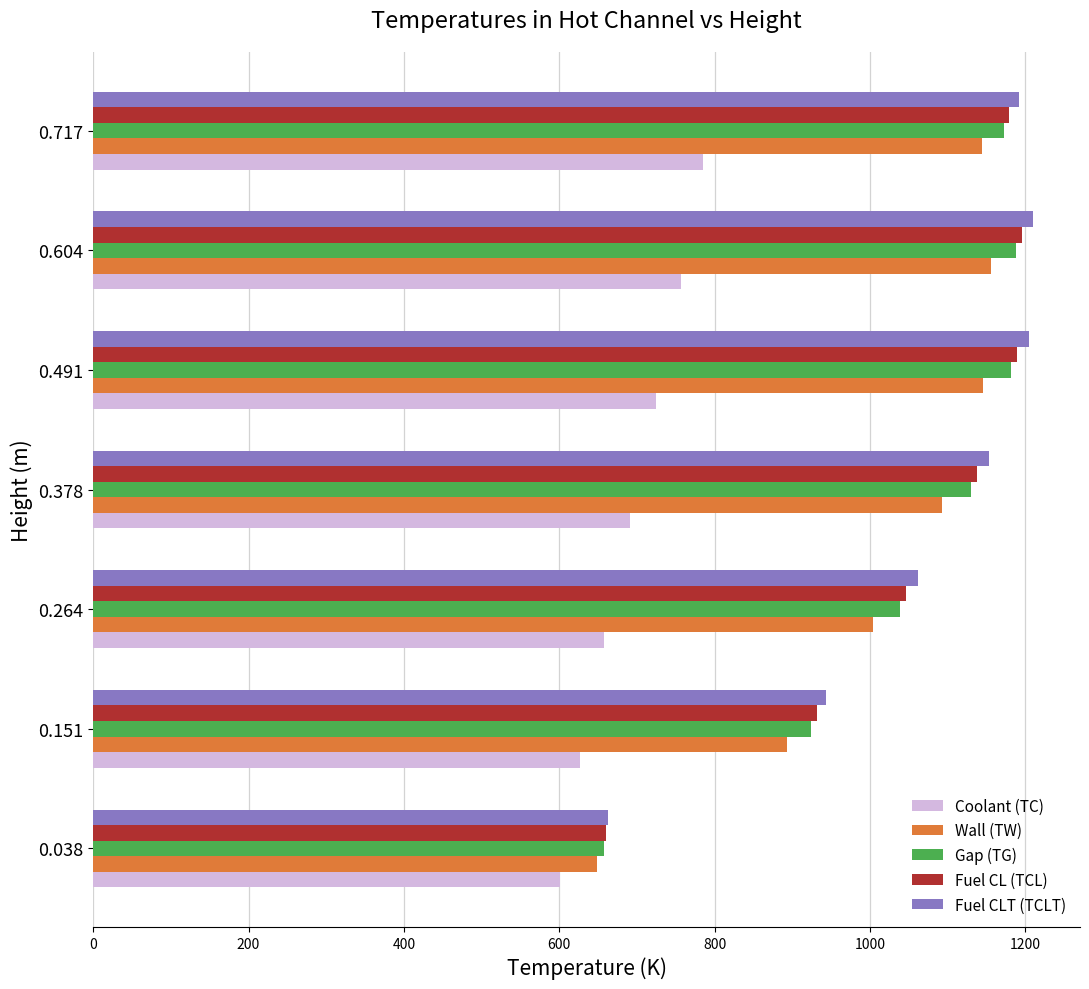

What value does the Fuel CLT (TCLT) series have at 0.604?

1210.0